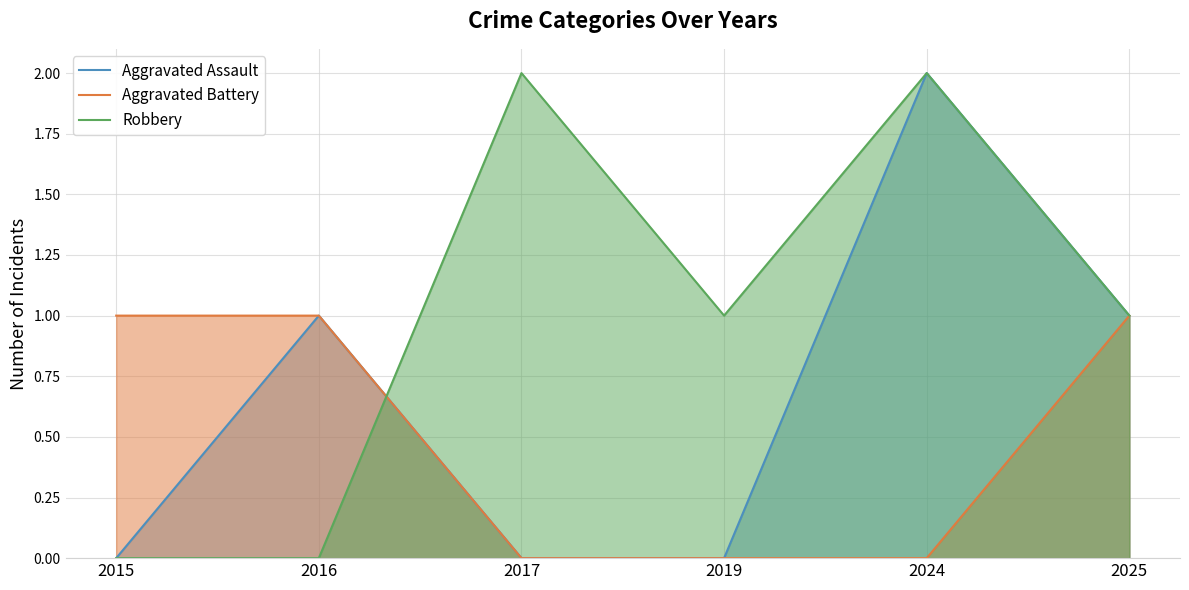

At which label is Aggravated Battery closest to 0?

2017